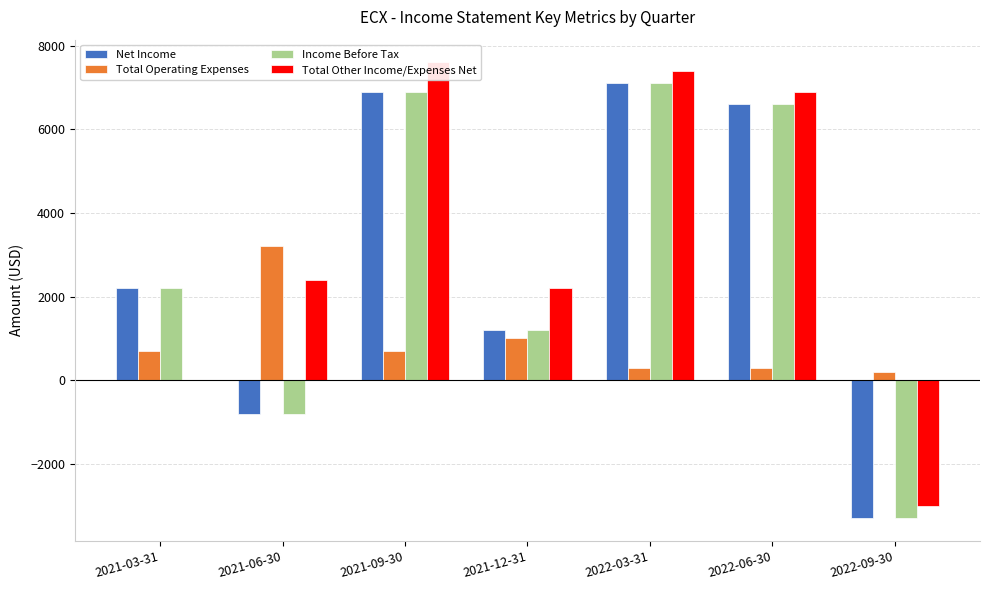

What is the minimum value for Net Income?

-3300